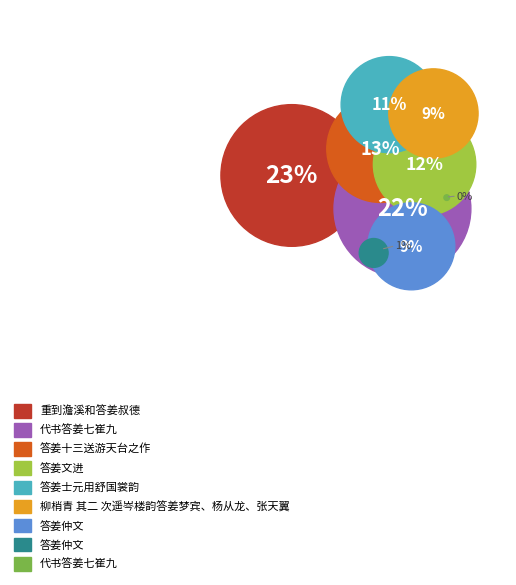

How much of the chart is everything except 答姜十三送游天台之作?

86.7%